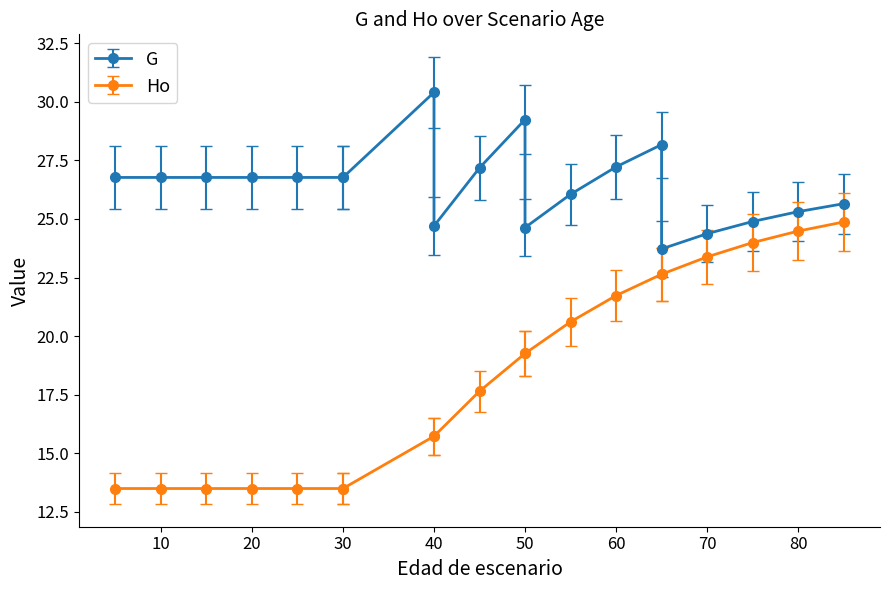

List the series in order of their peak value, lowest first.

Ho, G